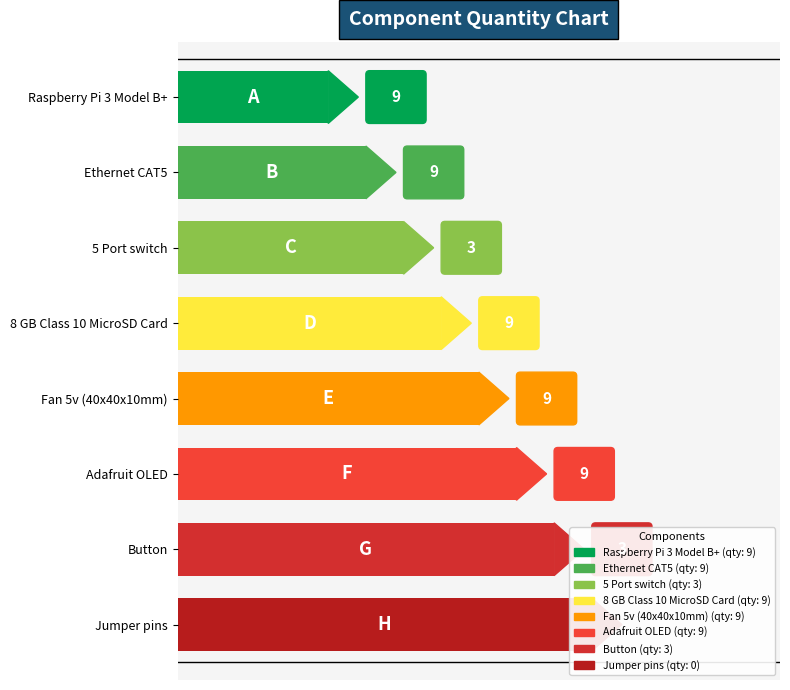

Reading right to left, extract all data points from this chart.

0	3	9	9	9	3	9	9